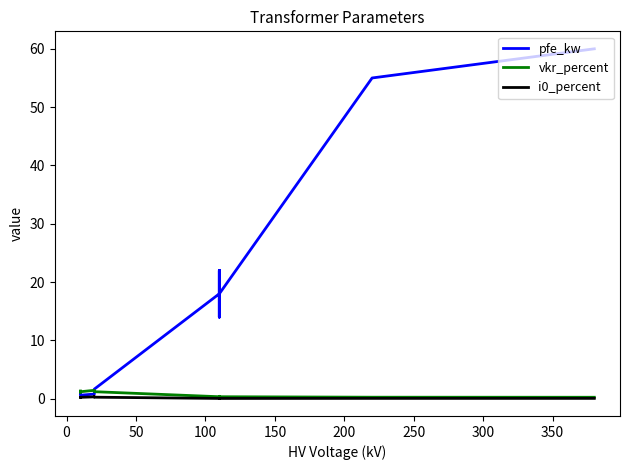

What is the minimum value for vkr_percent?

0.2